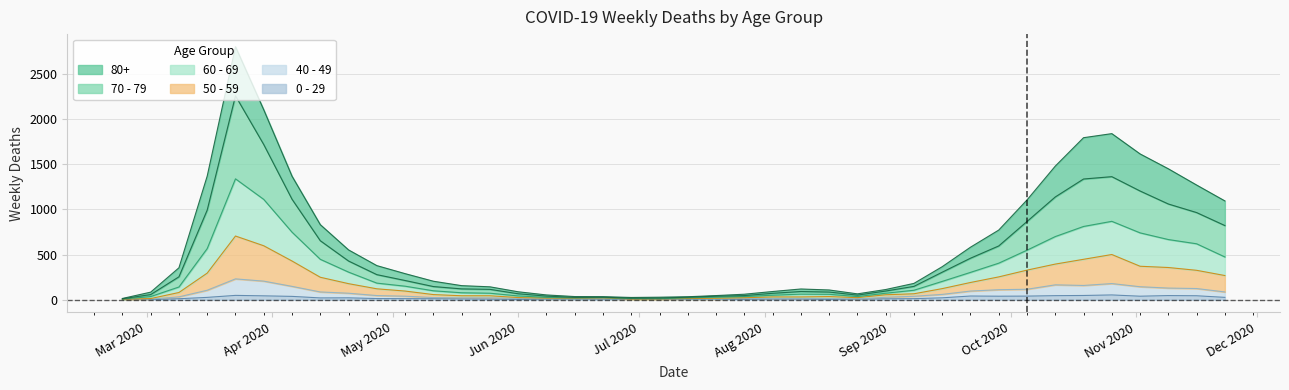

The value of 40 - 49 at 2020-08-31 is 18. True or false?

False